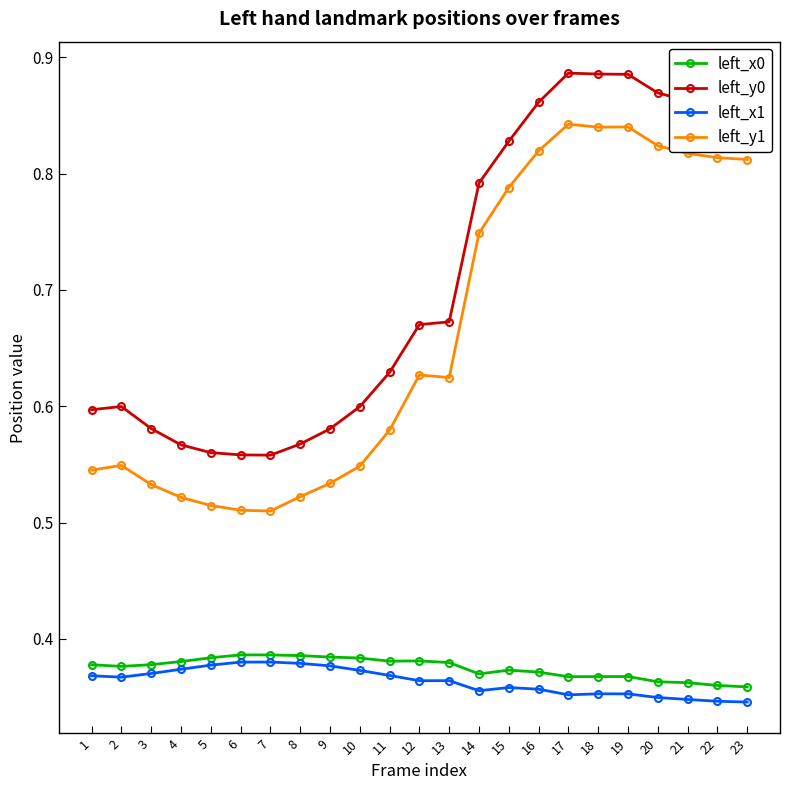

Which series has the widest spread of values?

left_y1